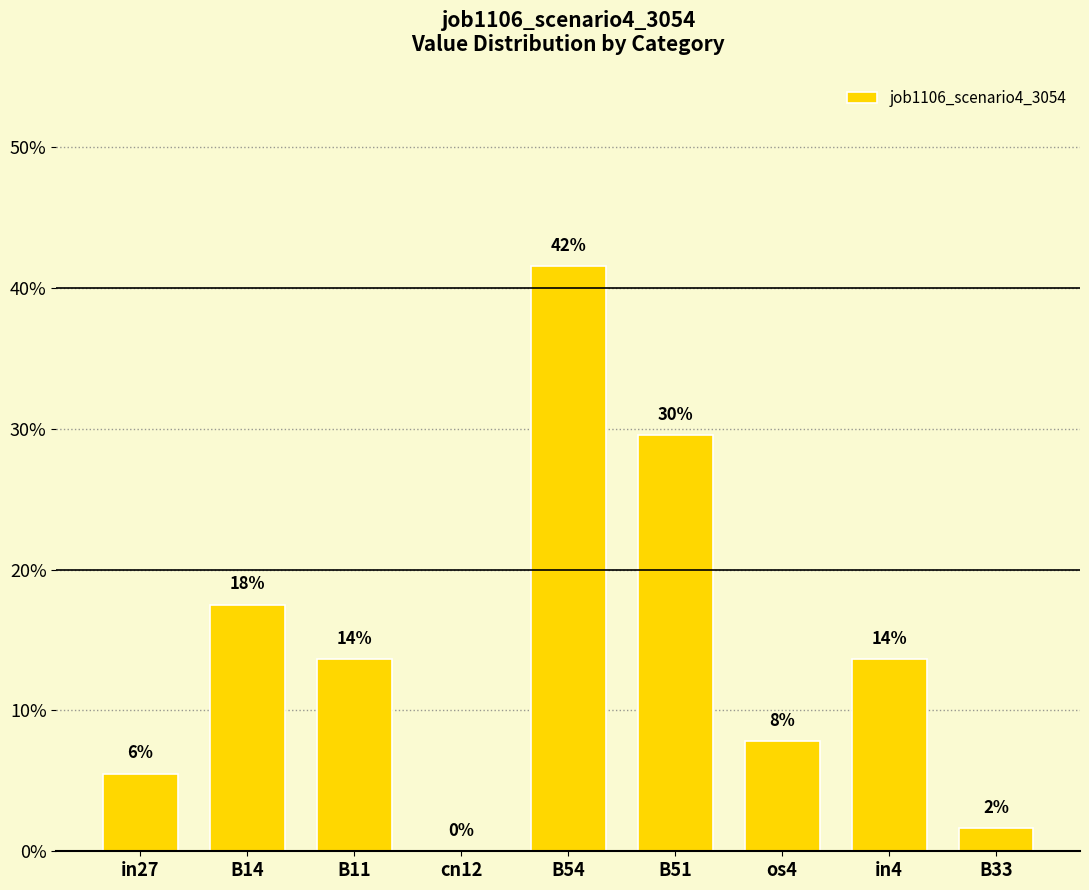

What is the label of the 8th bar from the right?

B14